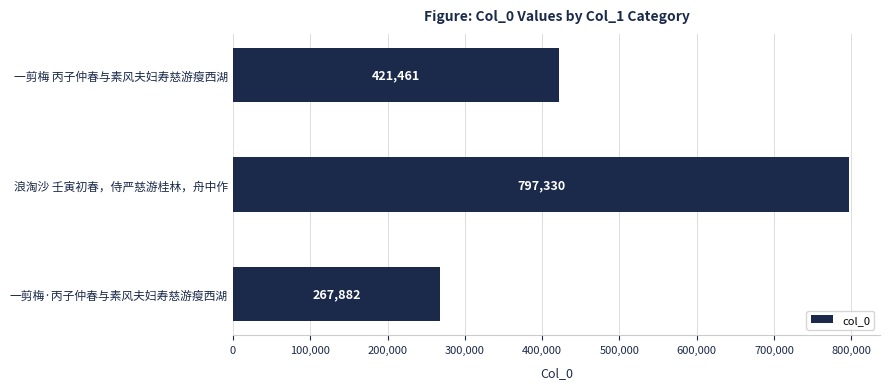

What is the maximum value shown in the chart?

797330